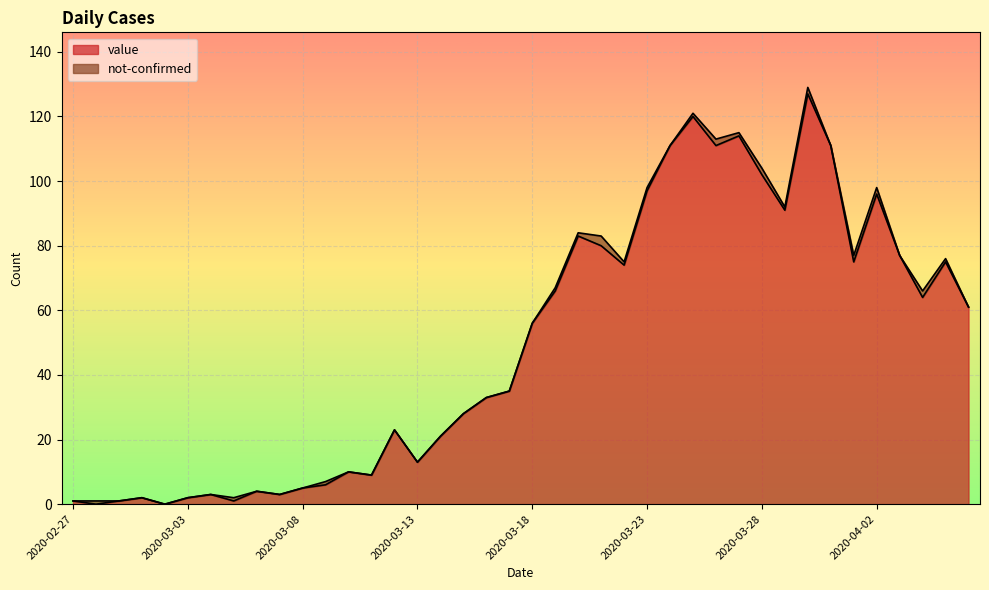

At which label does the data first exceed 56?

2020-03-19